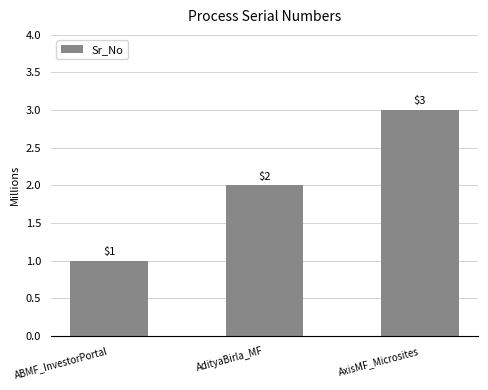

Rank the categories by value from highest to lowest.

AxisMF_Microsites, AdityaBirla_MF, ABMF_InvestorPortal